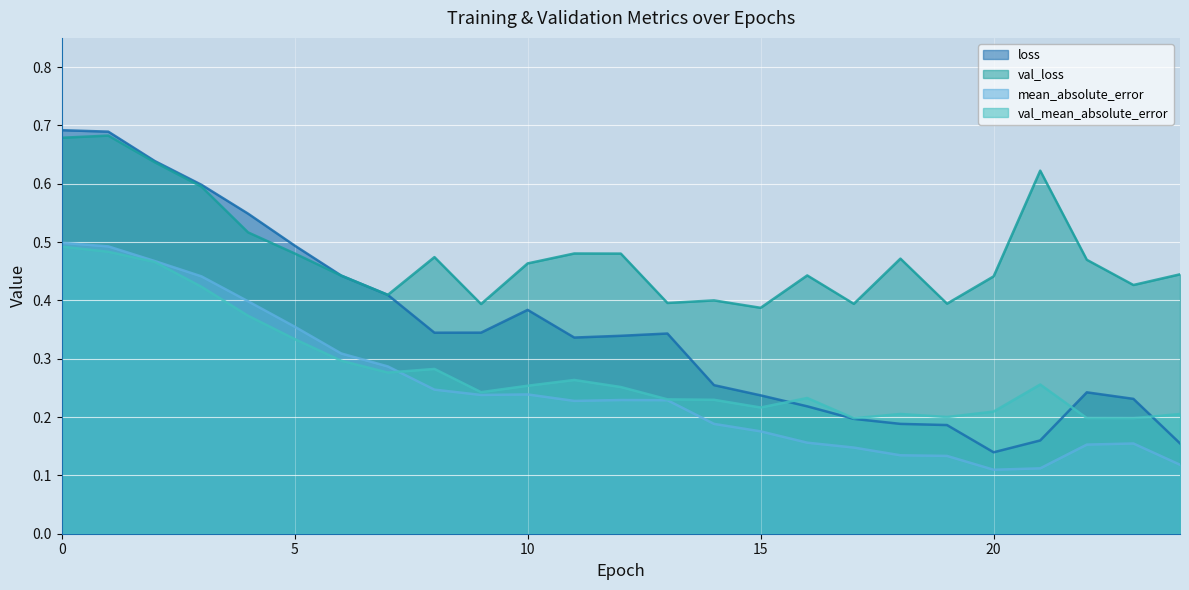

What is the average value of the mean_absolute_error series?

0.2